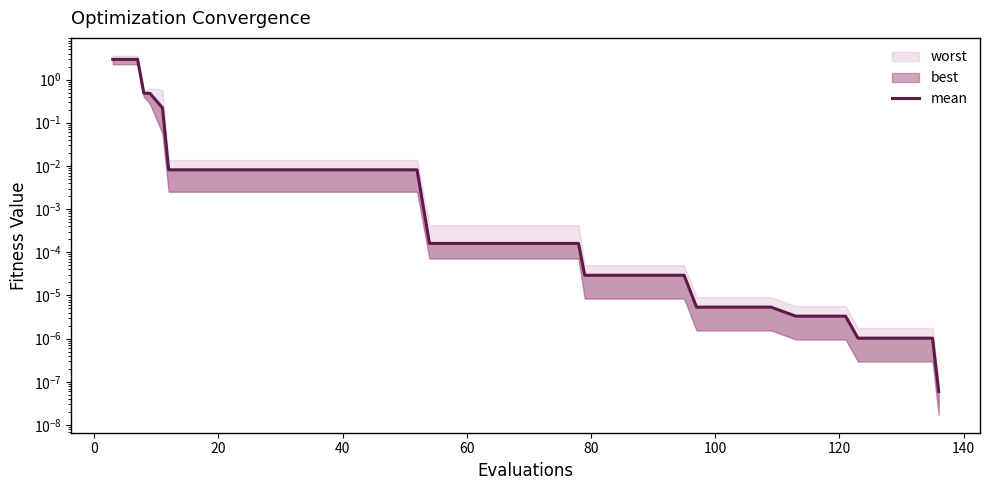

Reading right to left, transcribe all the data shown in this chart.

0.0	0.0	0.0	0.0	0.0	0.0	0.0	0.0	0.0	0.0	0.0	0.0	0.0	0.0	0.0	0.0	0.0	0.0	0.0	0.0	0.0	0.0	0.0	0.0	0.0	0.0	0.0	0.0	0.0	0.0	0.0	0.0	0.0	0.0	0.0	0.2	0.5	0.5	2.9	2.9